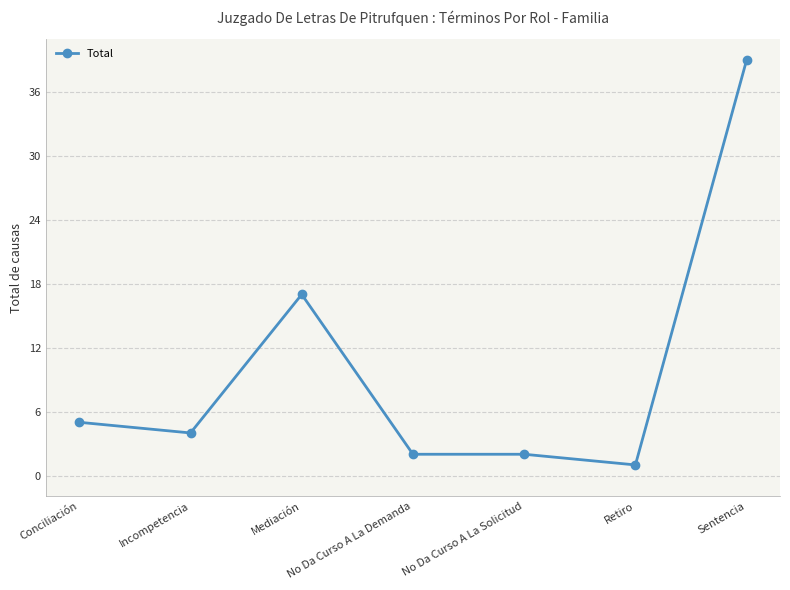

At which category does the data reach its first local valley?

Incompetencia